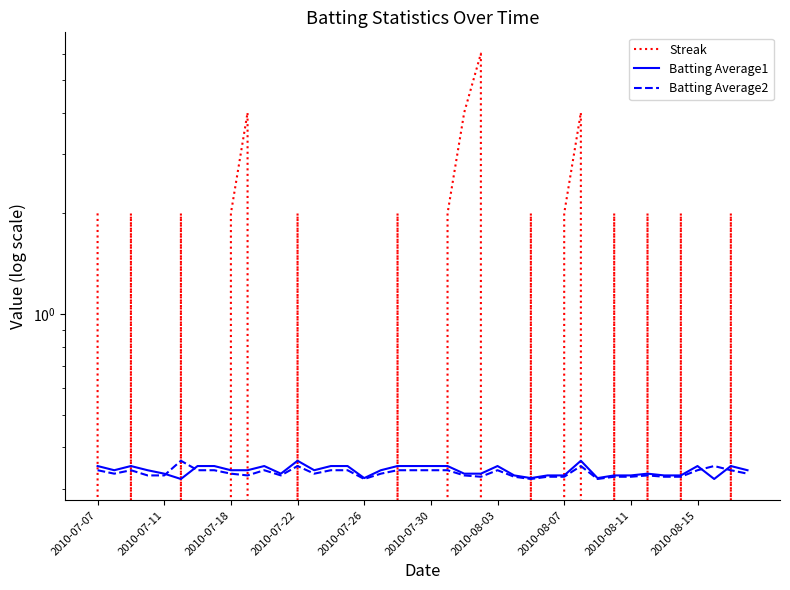

Where is Batting Average2 nearest to the value 0?

2010-07-26